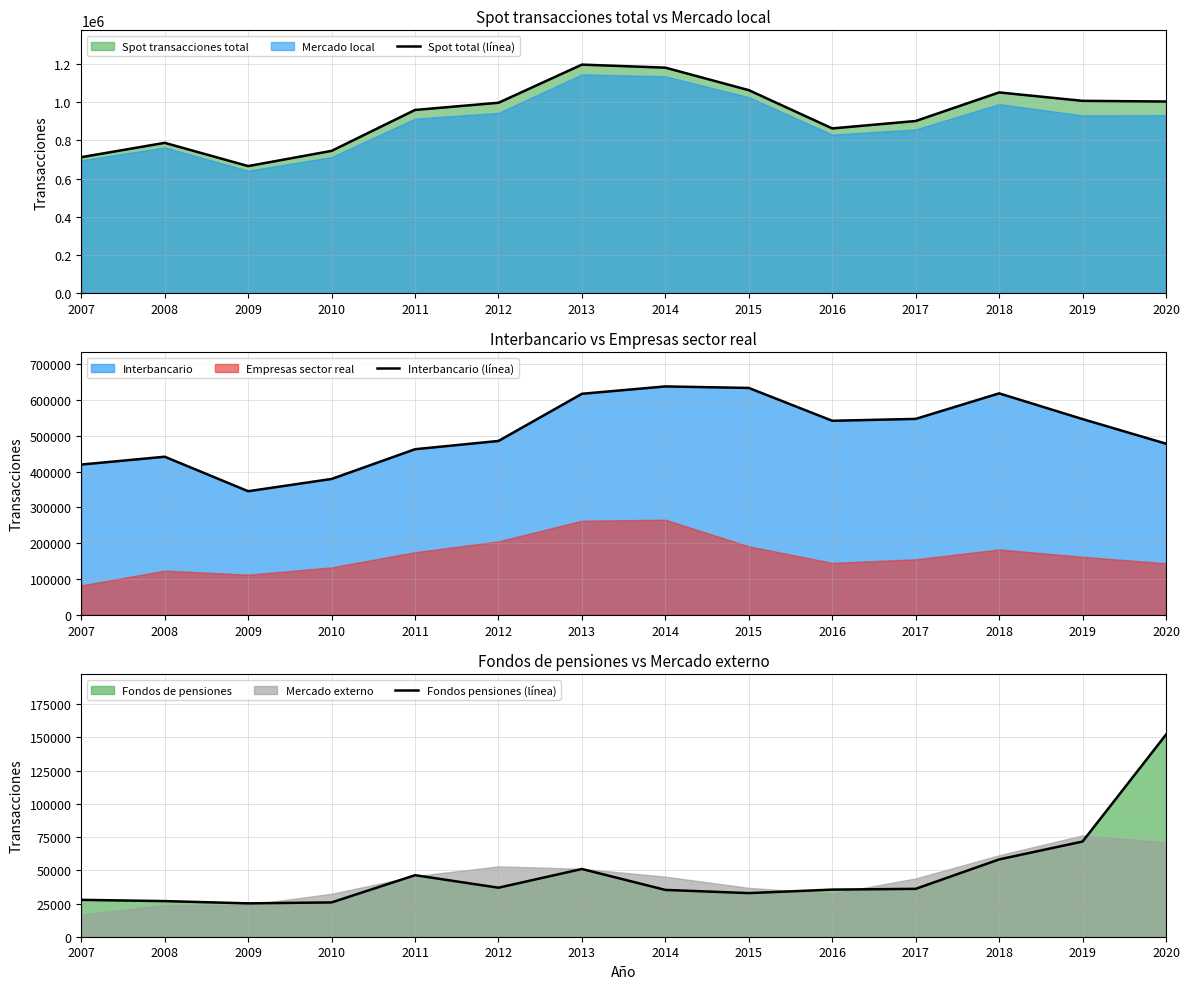

The Spot total (línea) series shows 311991 at 2019. True or false?

False